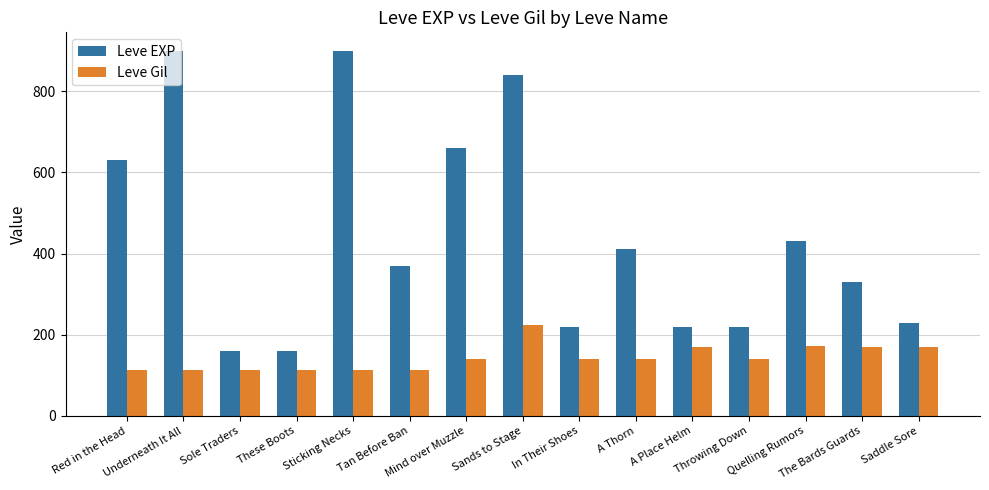

Count the number of categories in the chart.

15